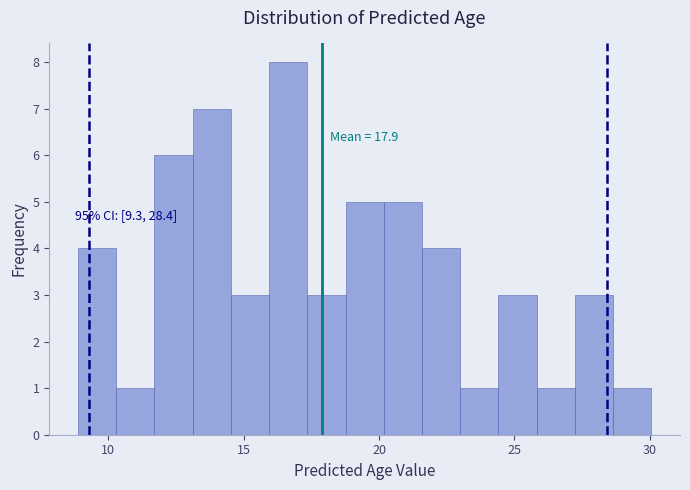

Read against the x-axis, roughly where is the centre of the tallest bar?

16.5